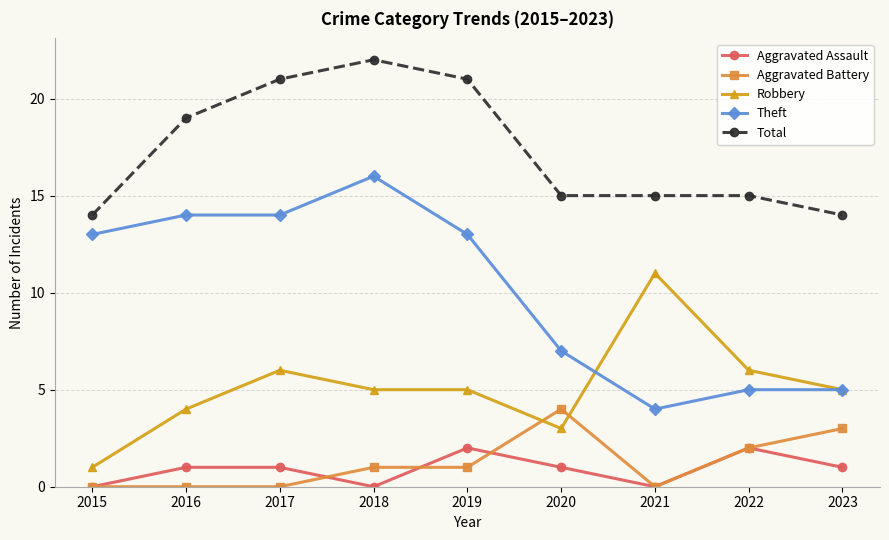

Between 2018 and 2023, which series saw the biggest shift?

Theft